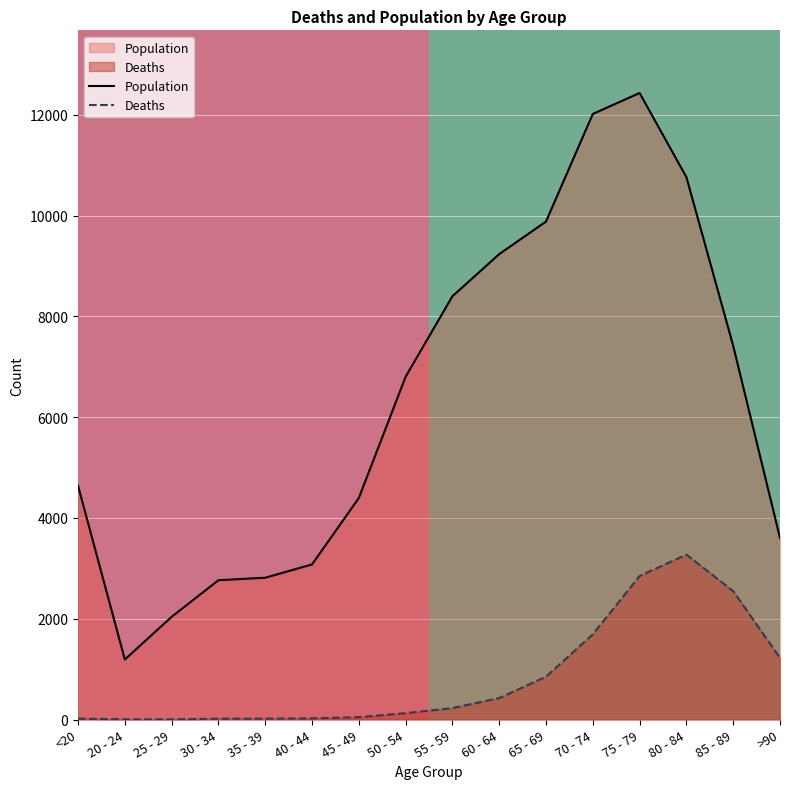

List the labels in order of Deaths value, largest first.

80 - 84, 75 - 79, 85 - 89, 70 - 74, >90, 65 - 69, 60 - 64, 55 - 59, 50 - 54, 45 - 49, 40 - 44, <20, 35 - 39, 30 - 34, 20 - 24, 25 - 29